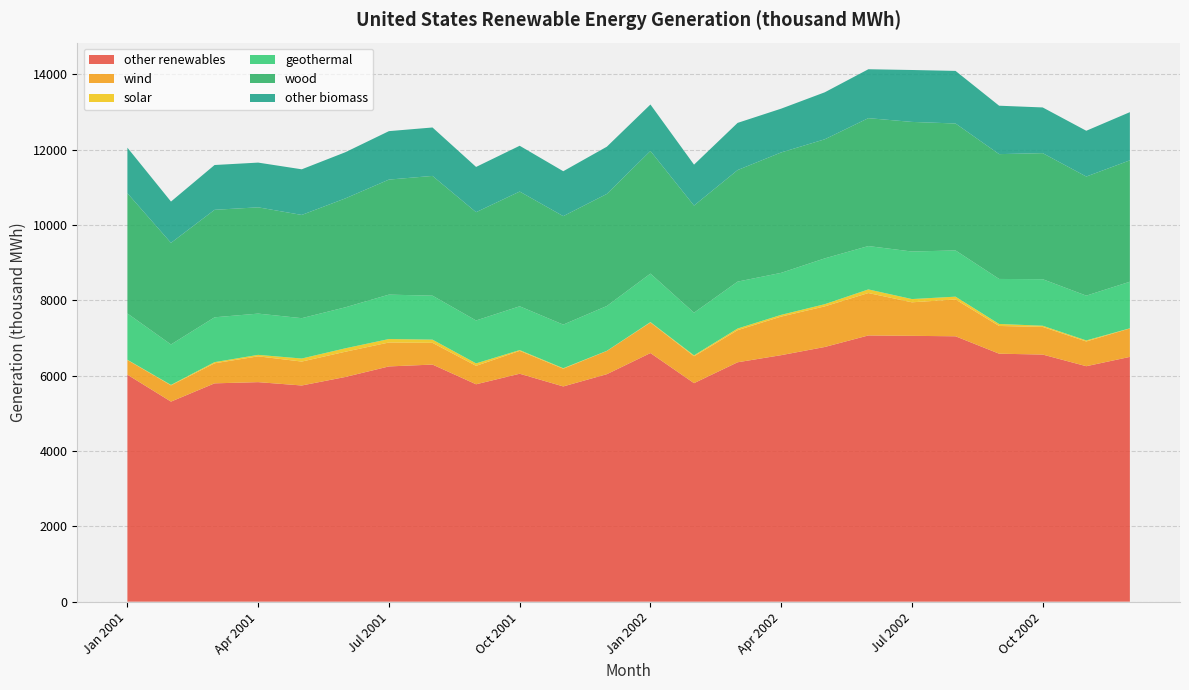

Reading left to right, transcribe all the data shown in this chart.

other renewables: Jan 2001=6025	Feb 2001=5310	Mar 2001=5795	Apr 2001=5827	May 2001=5738	Jun 2001=5964	Jul 2001=6244	Aug 2001=6293	Sep 2001=5770	Oct 2001=6050	Nov 2001=5713	Dec 2001=6038	Jan 2002=6599	Feb 2002=5800	Mar 2002=6354	Apr 2002=6543	May 2002=6760	Jun 2002=7066	Jul 2002=7056	Aug 2002=7044	Sep 2002=6582	Oct 2002=6559	Nov 2002=6250	Dec 2002=6497
wind: Jan 2001=389	Feb 2001=431	Mar 2001=532	Apr 2001=685	May 2001=635	Jun 2001=670	Jul 2001=635	Aug 2001=577	Sep 2001=490	Oct 2001=607	Nov 2001=470	Dec 2001=616	Jan 2002=811	Feb 2002=714	Mar 2002=852	Apr 2002=1024	May 2002=1078	Jun 2002=1126	Jul 2002=890	Aug 2002=977	Sep 2002=736	Oct 2002=734	Nov 2002=656	Dec 2002=755
solar: Jan 2001=7	Feb 2001=13	Mar 2001=31	Apr 2001=39	May 2001=81	Jun 2001=91	Jul 2001=92	Aug 2001=85	Sep 2001=65	Oct 2001=21	Nov 2001=14	Dec 2001=4	Jan 2002=11	Feb 2002=24	Mar 2002=44	Apr 2002=46	May 2002=58	Jun 2002=96	Jul 2002=86	Aug 2002=75	Sep 2002=53	Oct 2002=31	Nov 2002=28	Dec 2002=4
geothermal: Jan 2001=1229	Feb 2001=1073	Mar 2001=1190	Apr 2001=1095	May 2001=1071	Jun 2001=1088	Jul 2001=1179	Aug 2001=1167	Sep 2001=1139	Oct 2001=1162	Nov 2001=1157	Dec 2001=1190	Jan 2002=1287	Feb 2002=1132	Mar 2002=1245	Apr 2002=1115	May 2002=1216	Jun 2002=1151	Jul 2002=1262	Aug 2002=1227	Sep 2002=1195	Oct 2002=1235	Nov 2002=1189	Dec 2002=1236
wood: Jan 2001=3191	Feb 2001=2697	Mar 2001=2853	Apr 2001=2821	May 2001=2740	Jun 2001=2891	Jul 2001=3053	Aug 2001=3179	Sep 2001=2874	Oct 2001=3046	Nov 2001=2879	Dec 2001=2975	Jan 2002=3255	Feb 2002=2844	Mar 2002=2961	Apr 2002=3196	May 2002=3161	Jun 2002=3395	Jul 2002=3440	Aug 2002=3369	Sep 2002=3313	Oct 2002=3346	Nov 2002=3161	Dec 2002=3222
other biomass: Jan 2001=1209	Feb 2001=1096	Mar 2001=1189	Apr 2001=1187	May 2001=1211	Jun 2001=1225	Jul 2001=1286	Aug 2001=1285	Sep 2001=1201	Oct 2001=1215	Nov 2001=1192	Dec 2001=1253	Jan 2002=1233	Feb 2002=1086	Mar 2002=1252	Apr 2002=1162	May 2002=1247	Jun 2002=1298	Jul 2002=1378	Aug 2002=1396	Sep 2002=1285	Oct 2002=1213	Nov 2002=1215	Dec 2002=1279